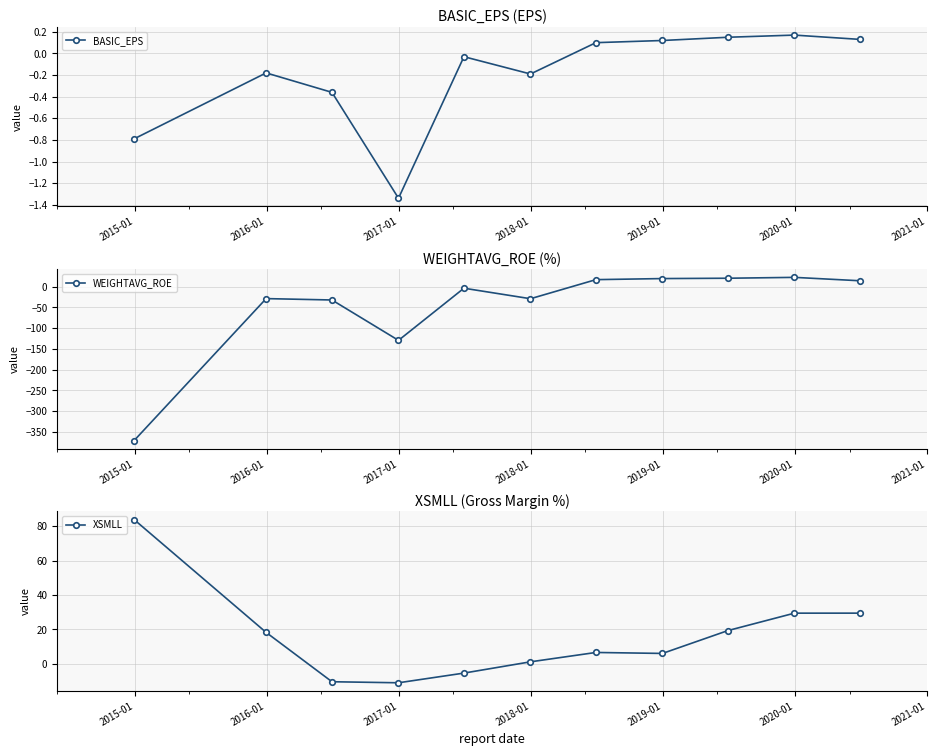

True or false: BASIC_EPS has more than 0 points higher than both neighbors.

True